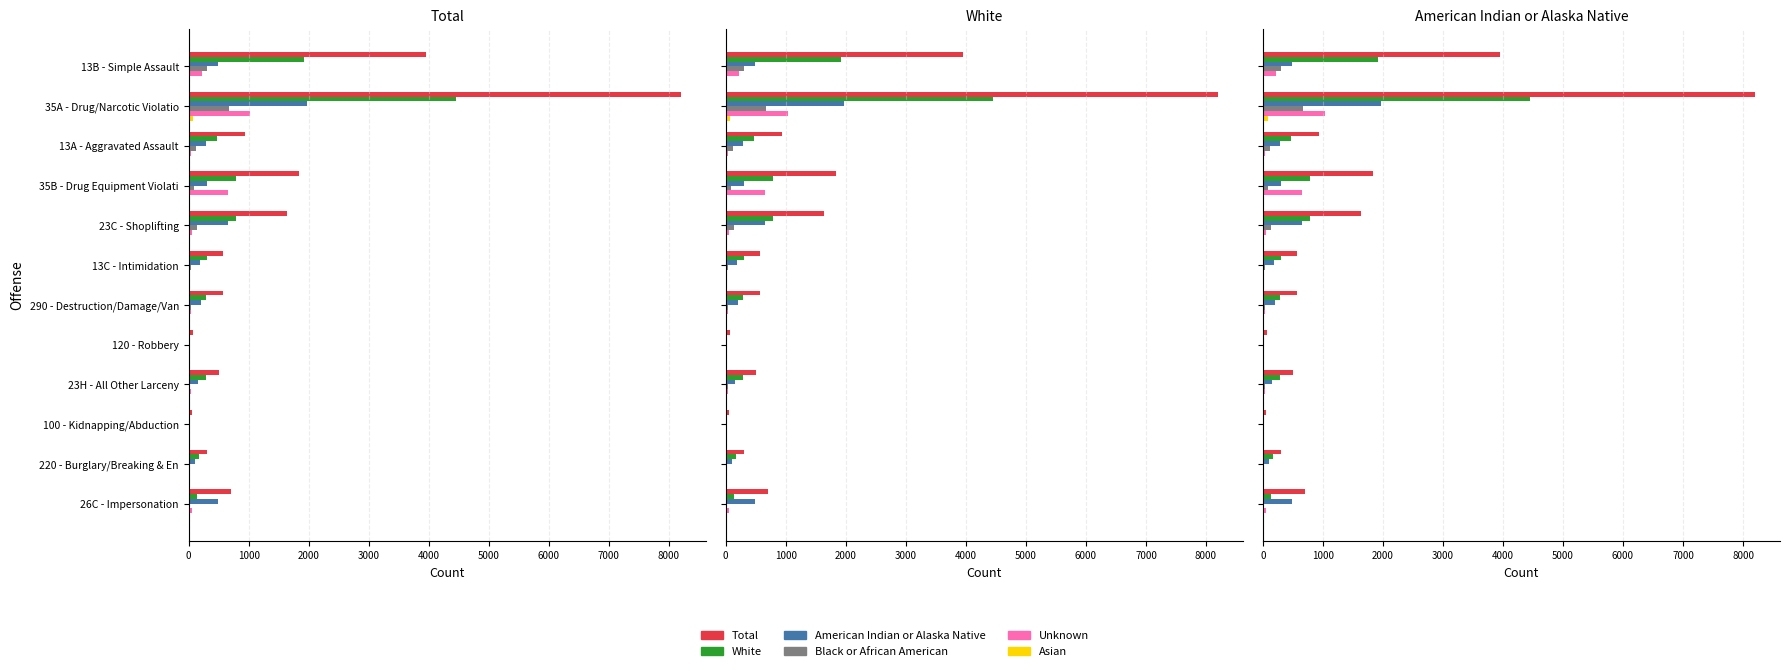

What is the average value of the Total series?

1615